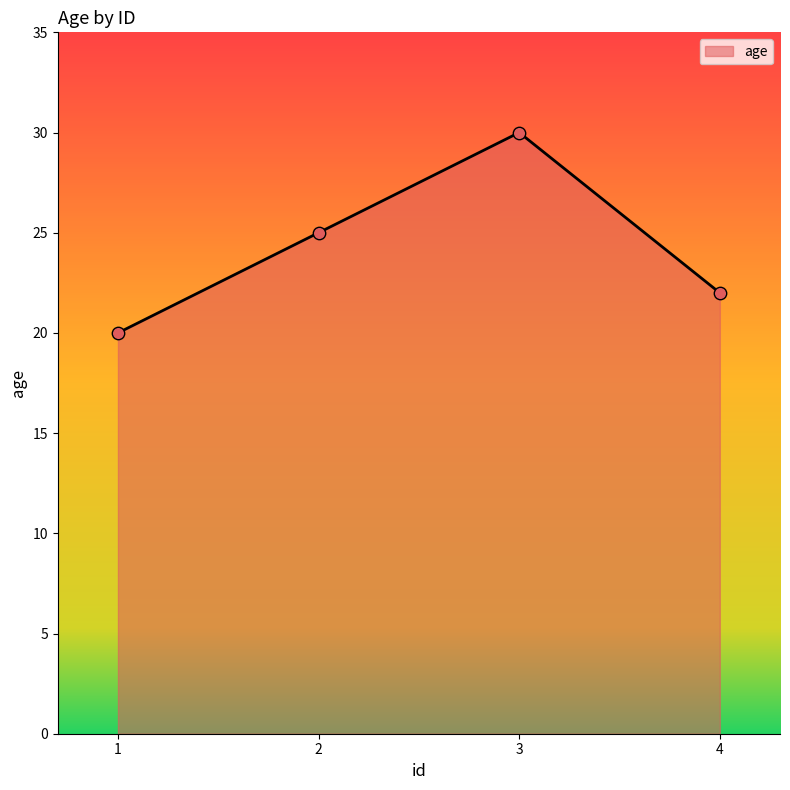

What is the change in value from 3 to 4?

-8